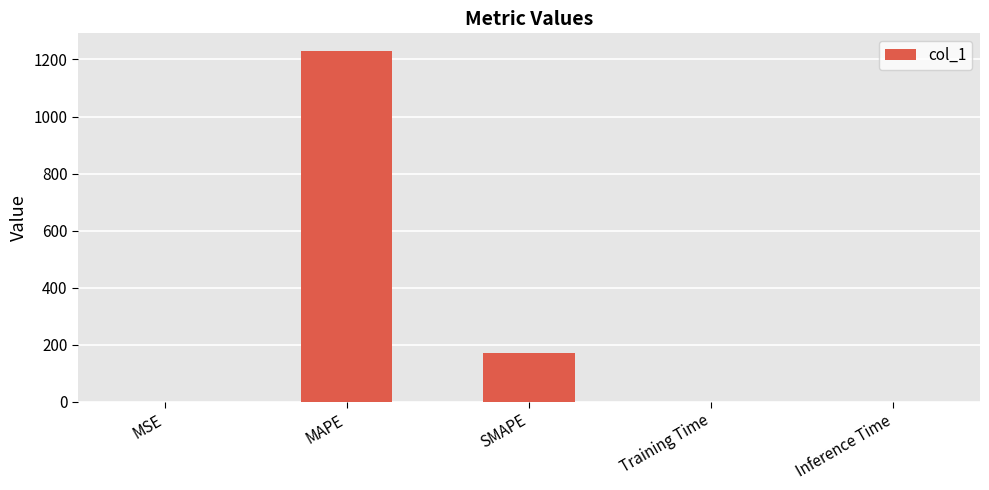

True or false: the data shows 265.2 at SMAPE.

False